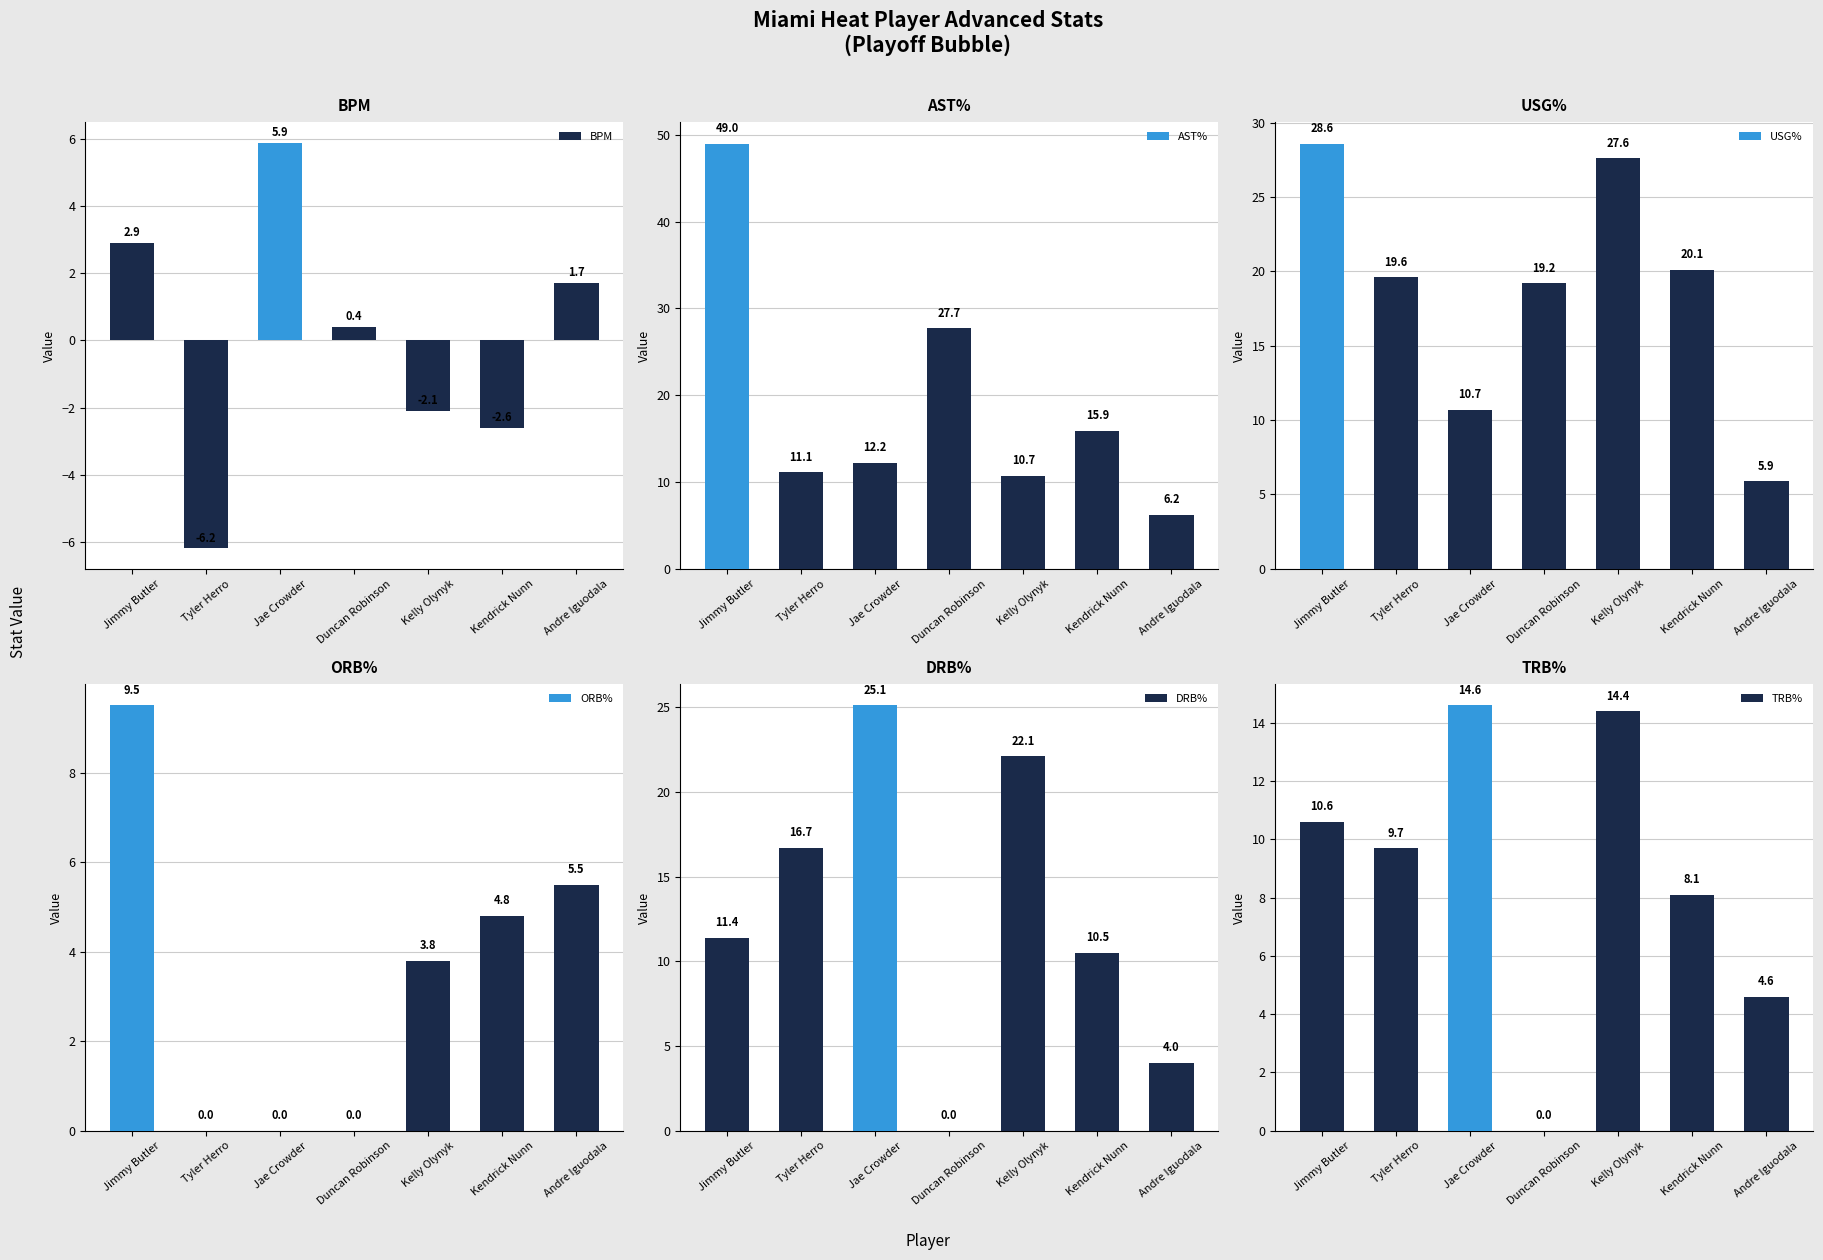

Read the TRB% value at Jimmy Butler.

10.6